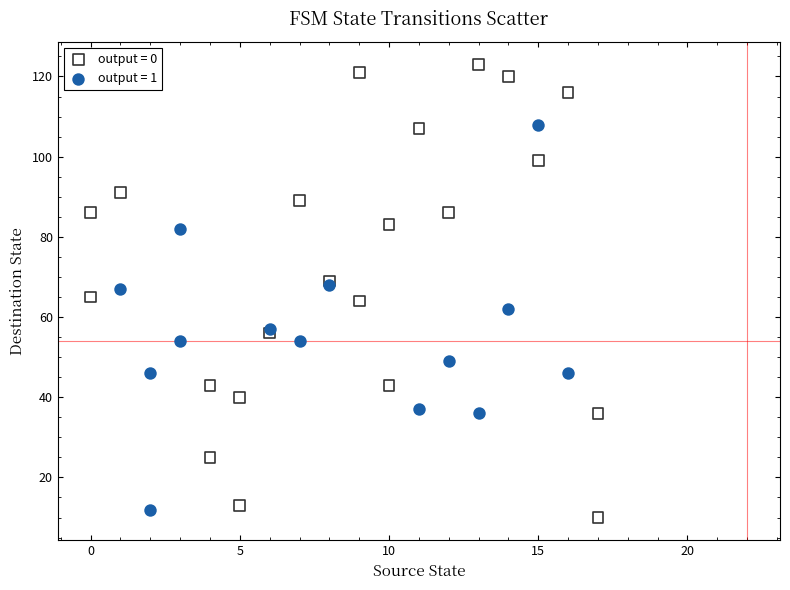

Which series reaches the maximum Y coordinate?

output = 0